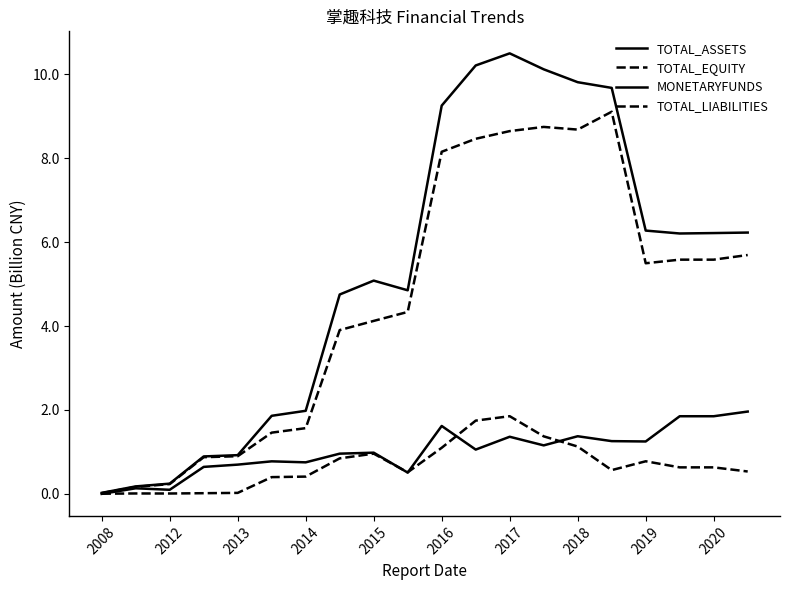

How many interior local peaks does the TOTAL_EQUITY series have?

2